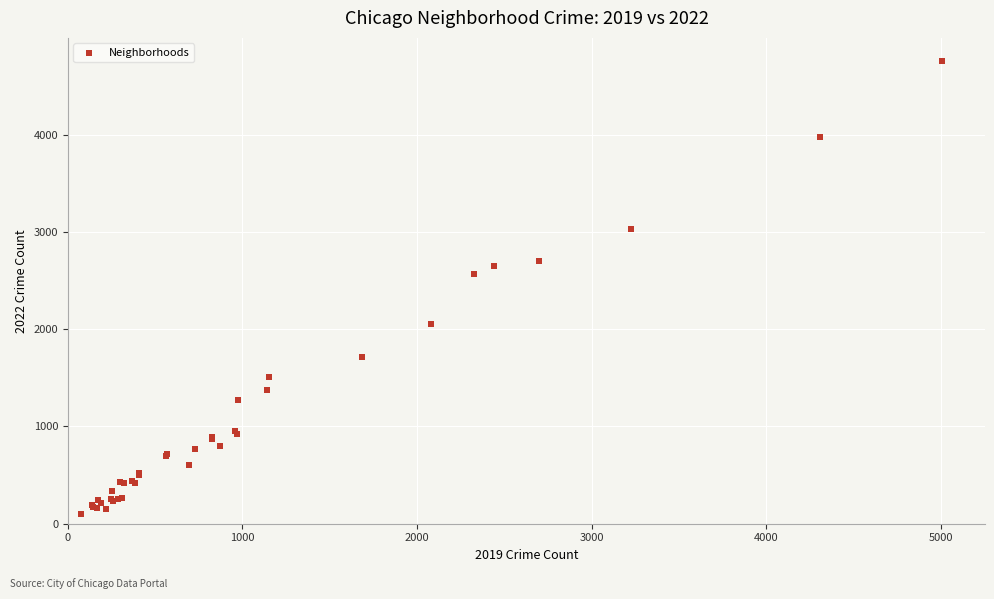

What Y value in the scatter plot is closest to 2431?

2566